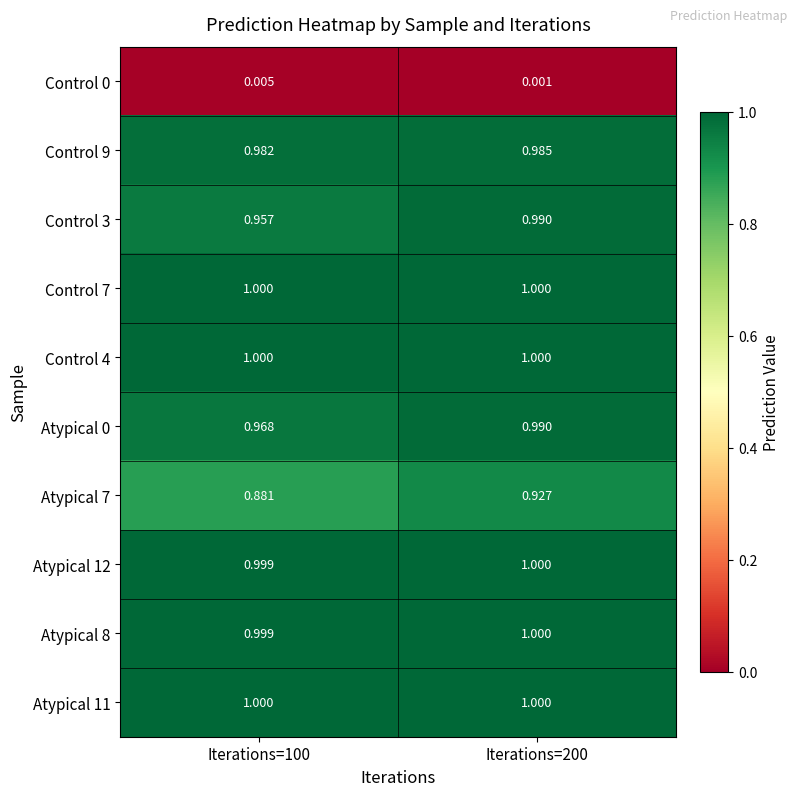

What is the spread (max minus min) of values at Iterations=200?

1.0